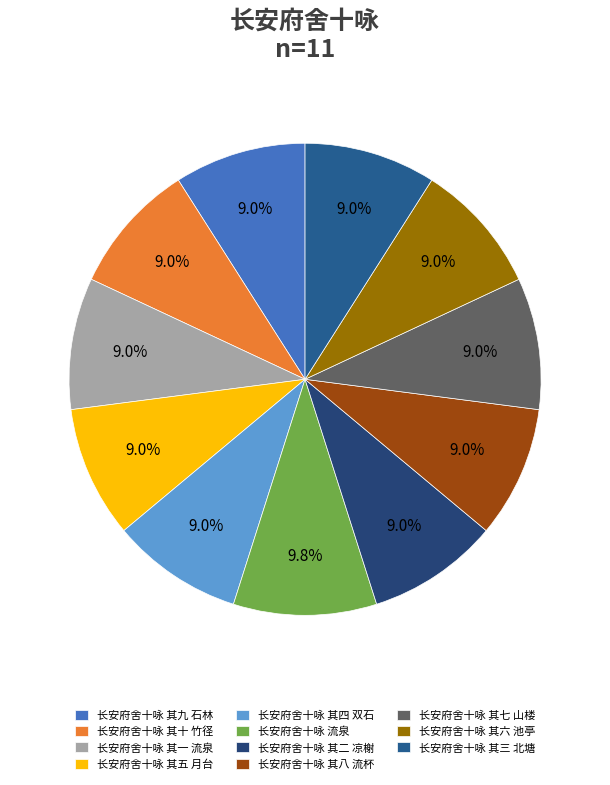

To the nearest percent, what percentage of the pie is 长安府舍十咏 其四 双石?

9%